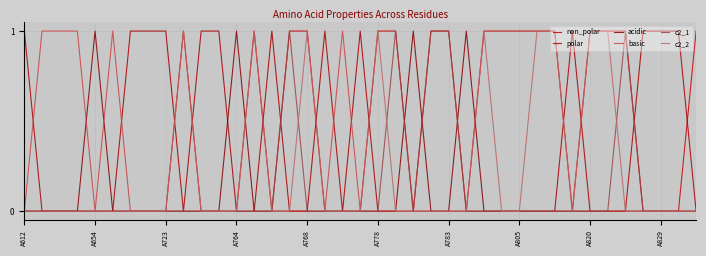

Is this an area chart (filled region under the line)?

No